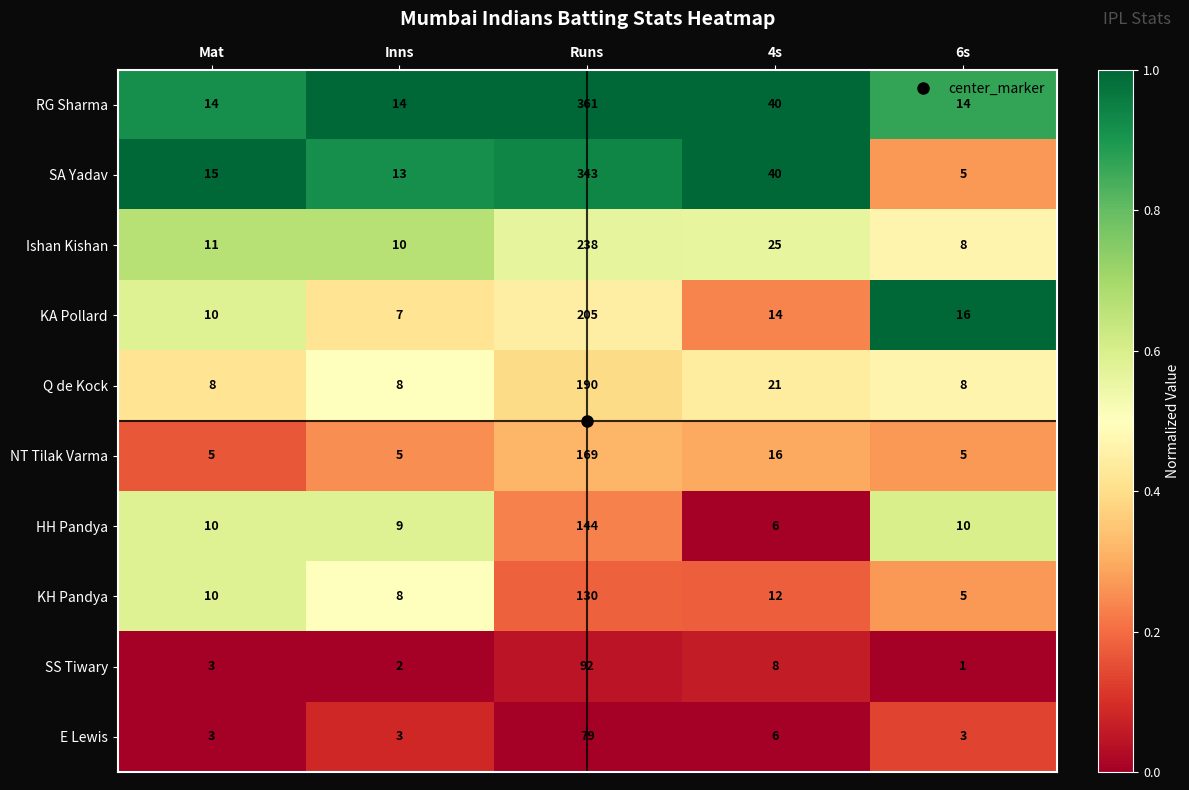

Is the value of Q de Kock at Runs greater than the value of HH Pandya at 4s?

Yes